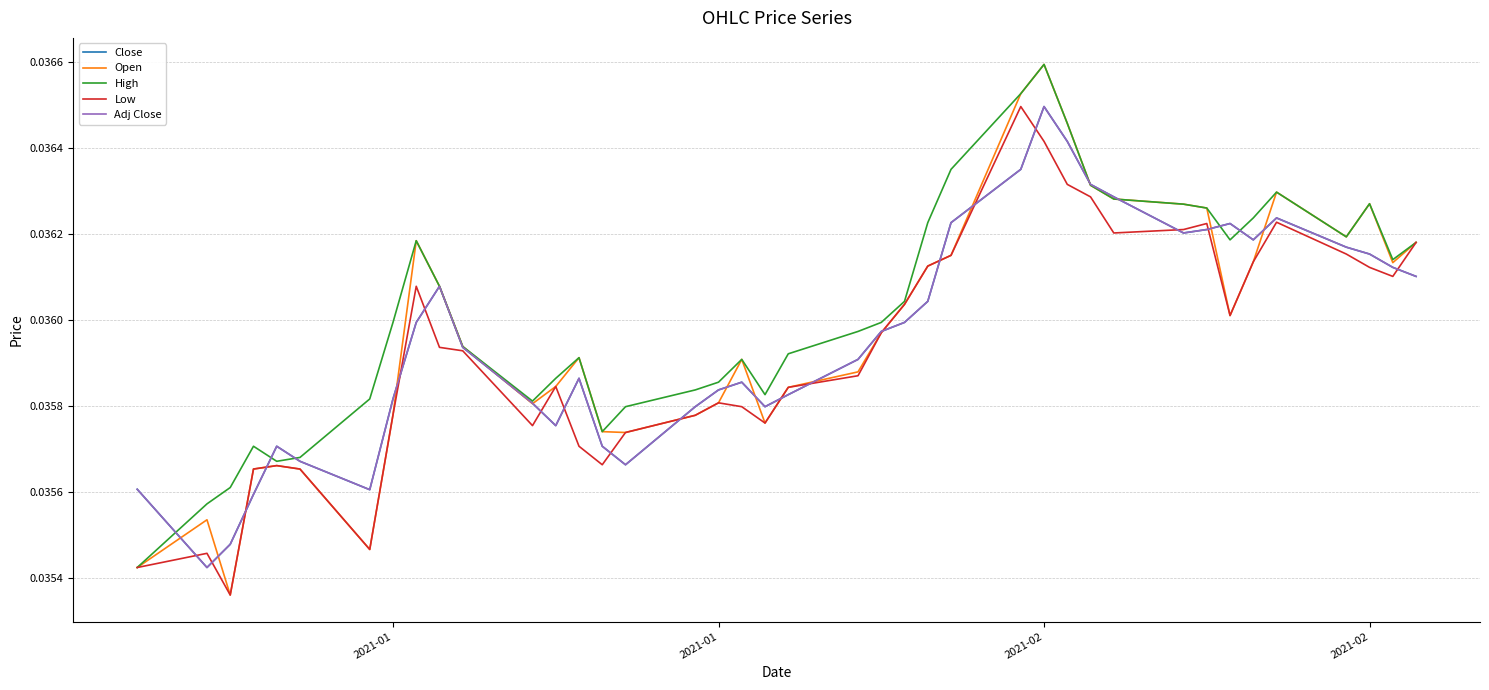

True or false: Adj Close and Open cross at least once.

True